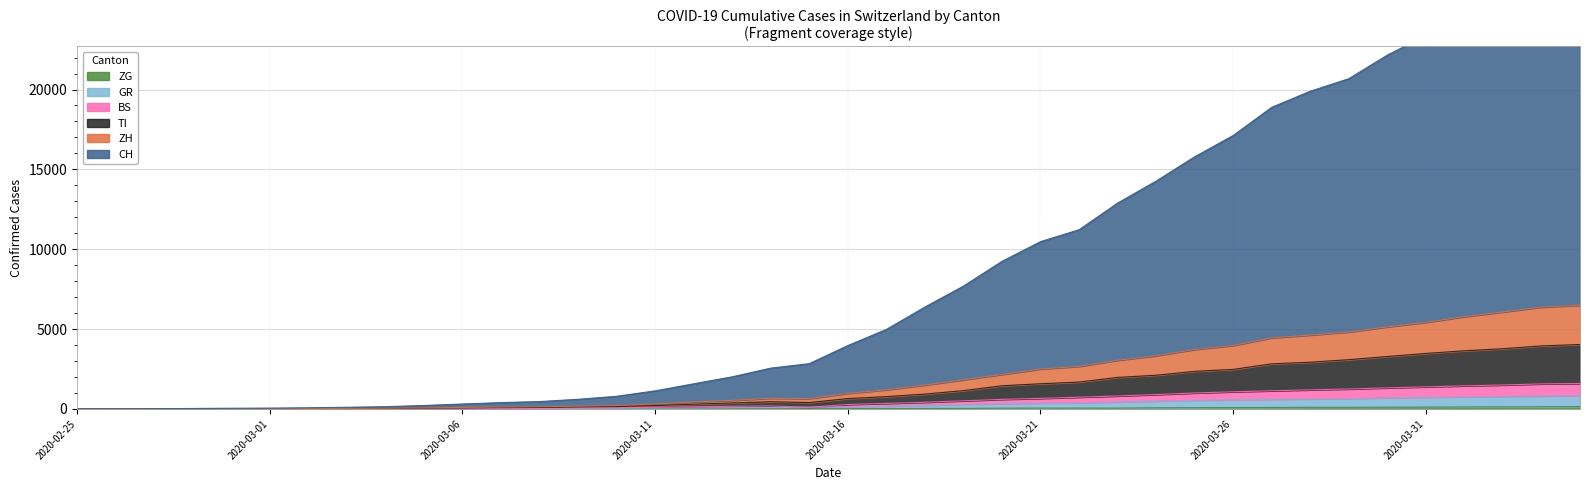

Between 2020-03-23 and 2020-03-24, which is larger?

2020-03-24